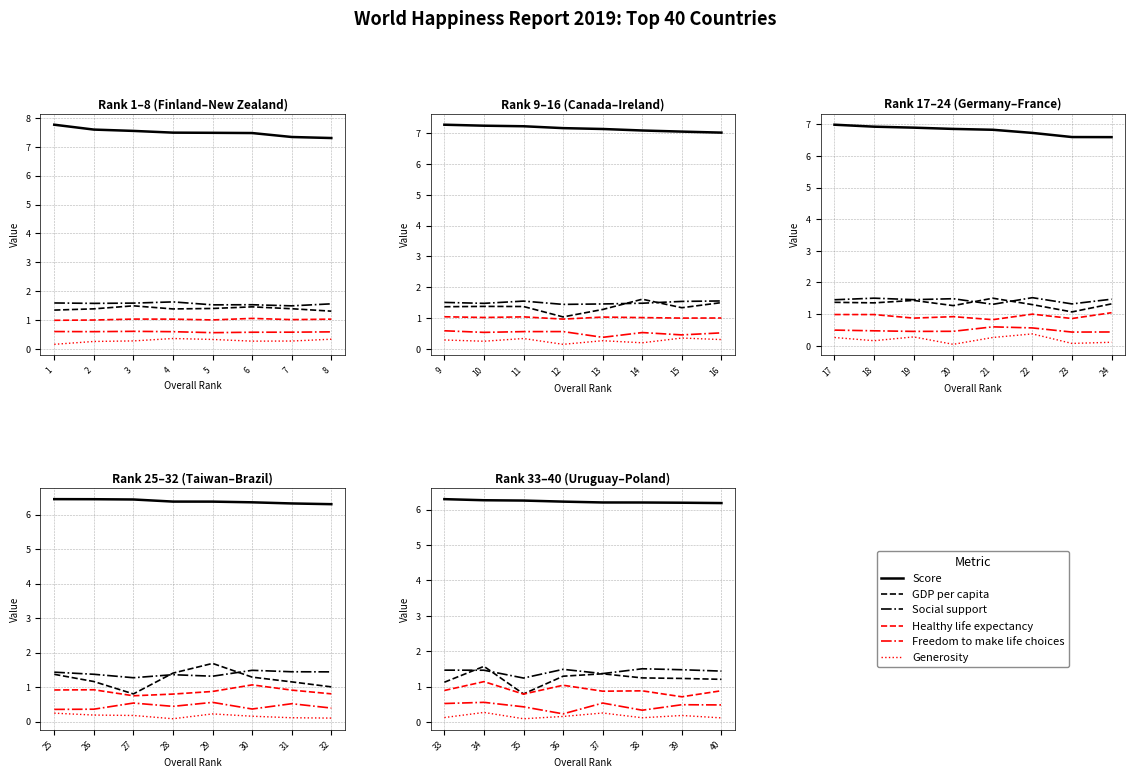

At which category does Freedom to make life choices reach its first local peak?

34